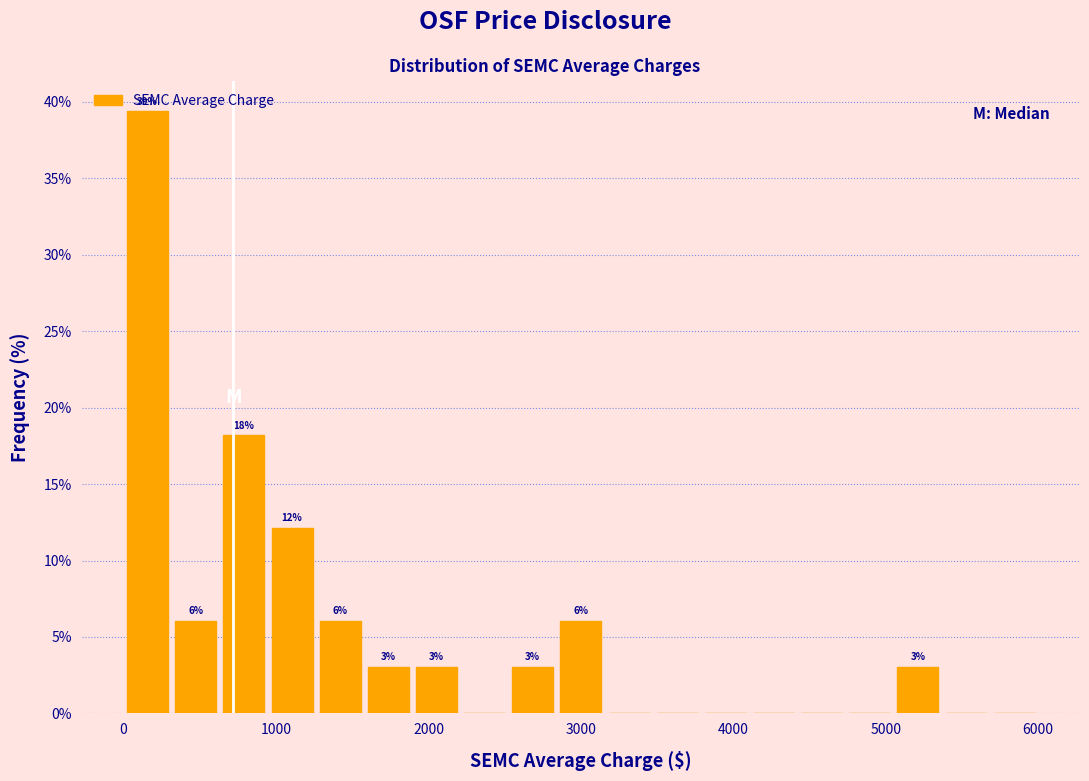

Around what value on the x-axis is the tallest bar? Give the approximate position of its centre, as read against the axis.

200